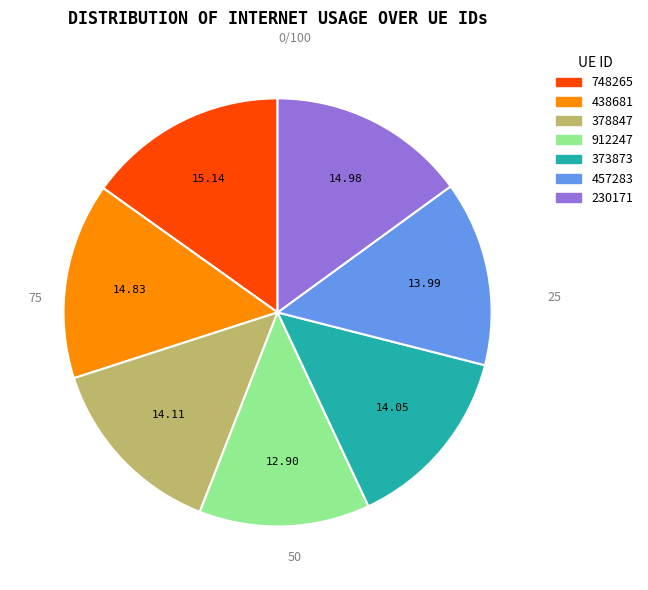

Is it true that 438681 is 15% of the pie?

True